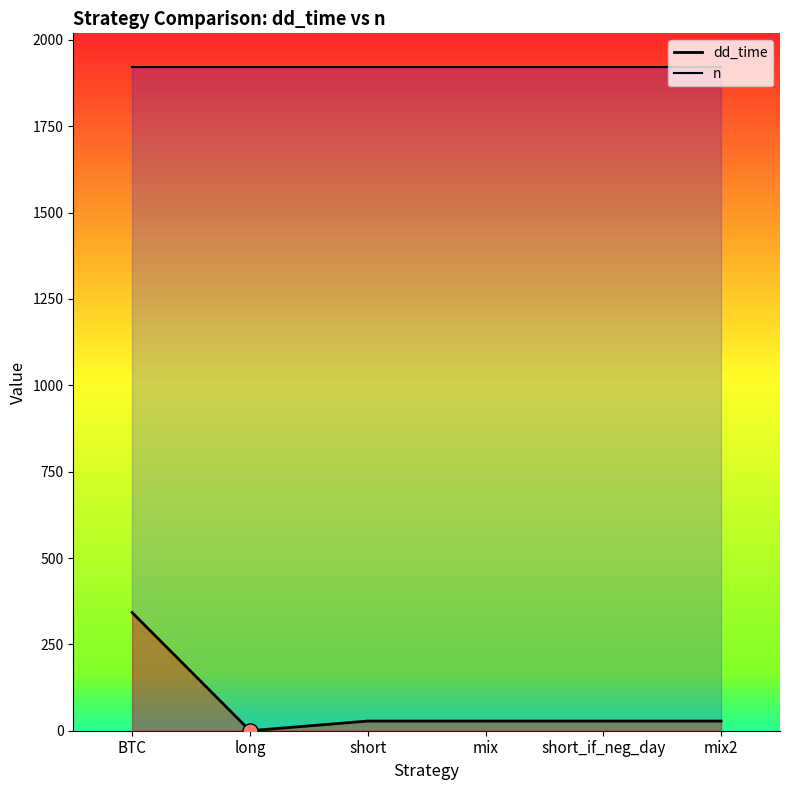

Which series has the largest total across all categories?

n